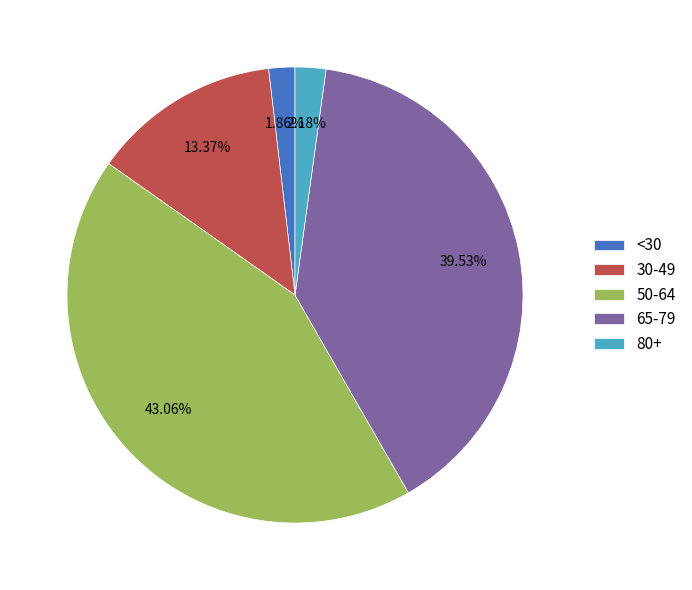

Do <30 and 80+ together represent more than half of the pie?

No